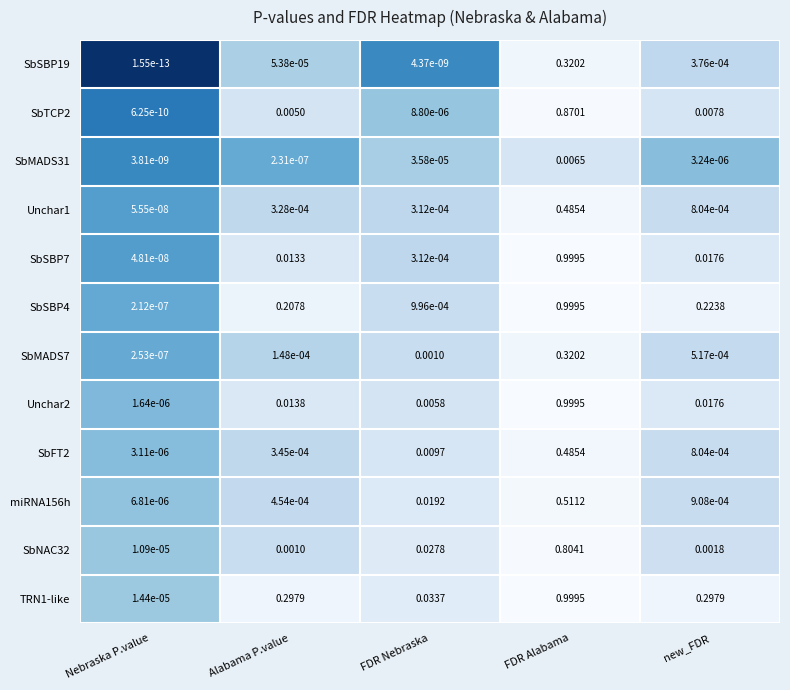

Which series changed the most between Alabama P.value and FDR Nebraska?

TRN1-like